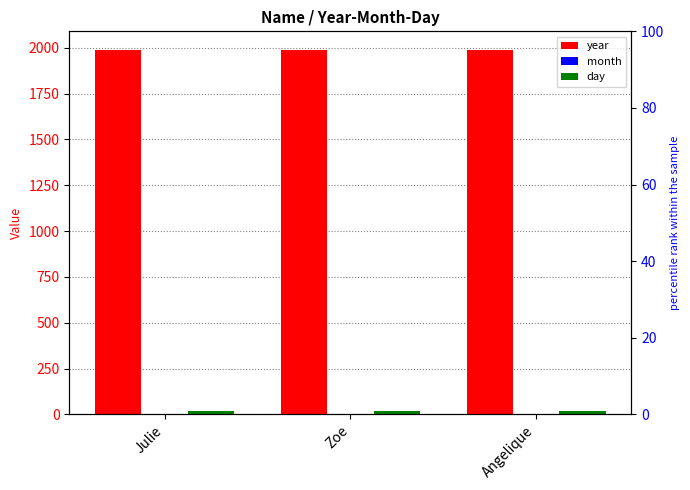

What value does the month series have at Zoe?

4